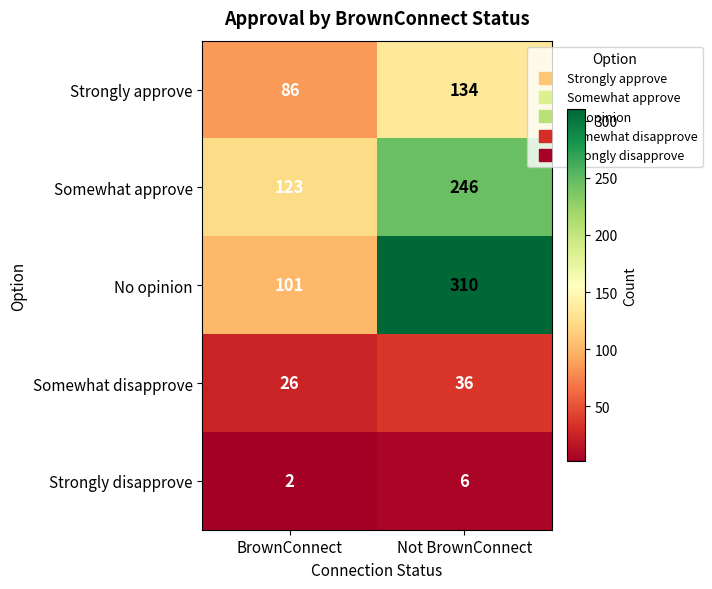

How many distinct data groups are displayed?

5